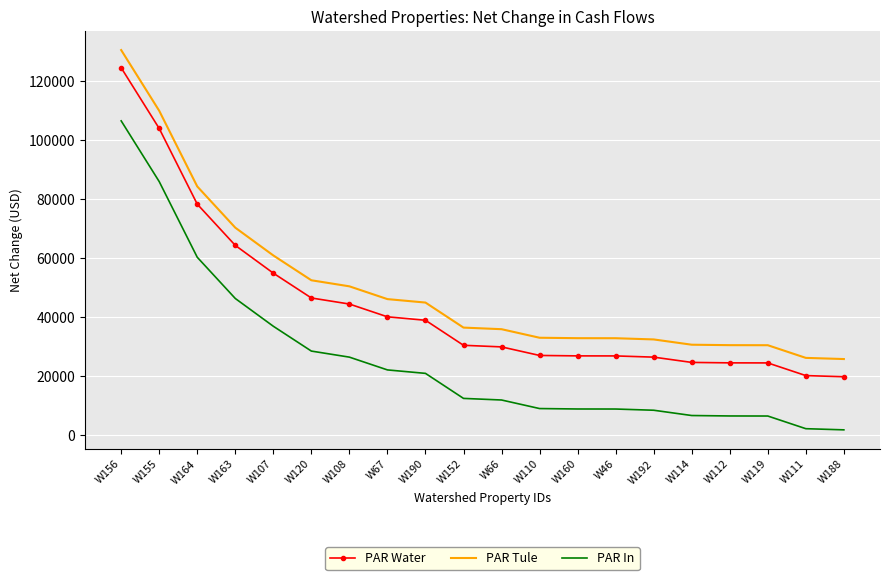

What is the difference between the highest and lowest values at W66?

24000.0